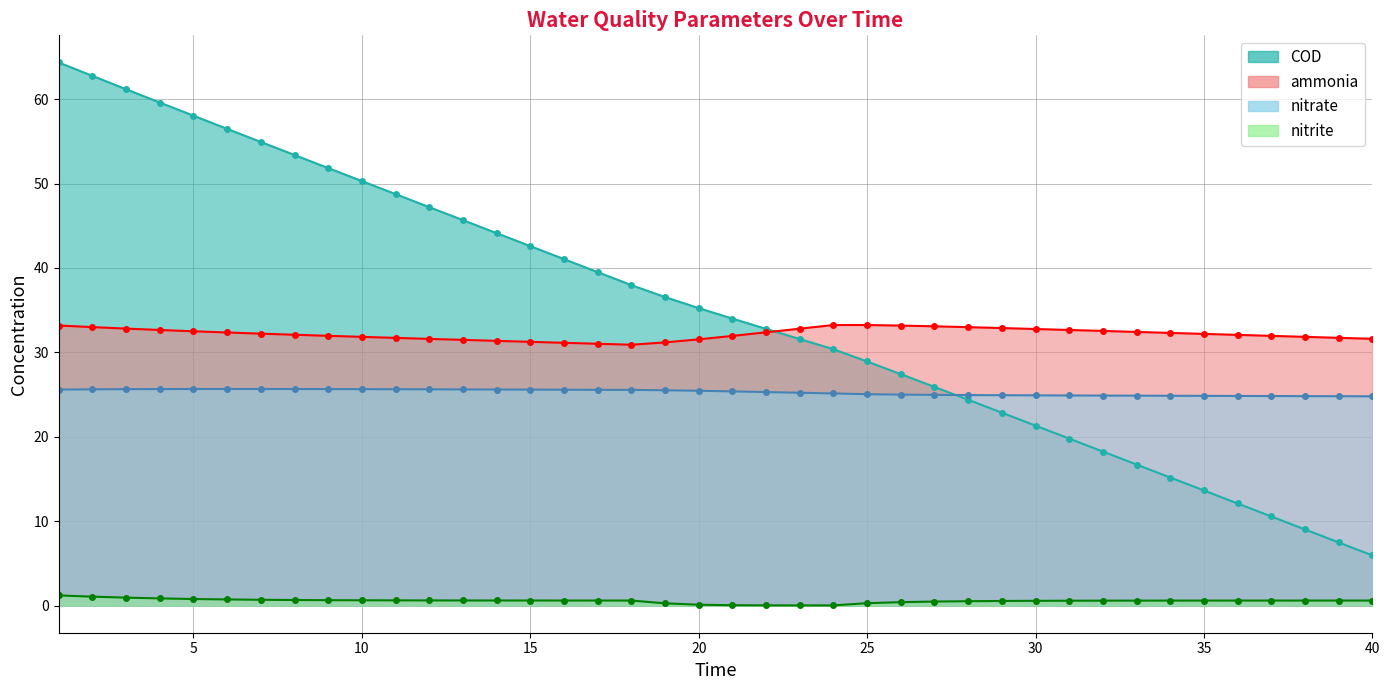

How many series are shown in this chart?

4